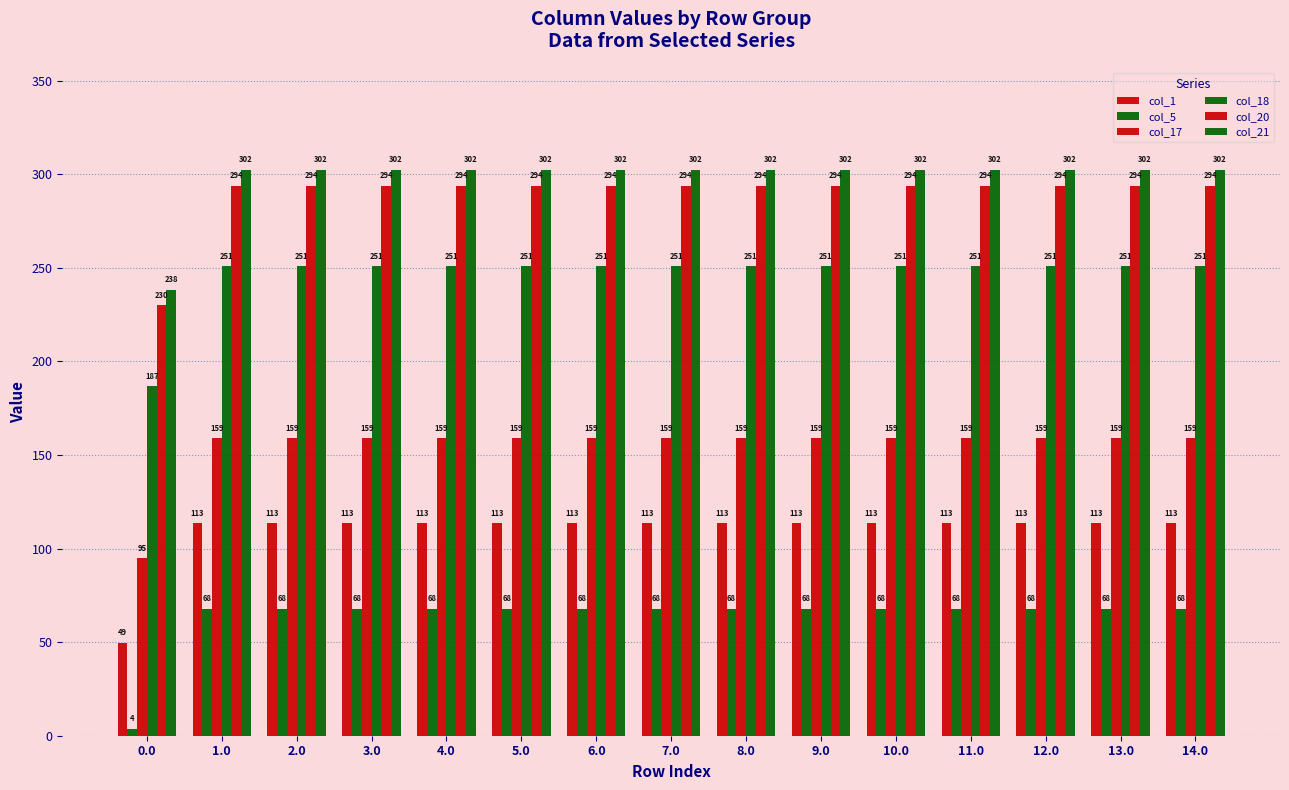

What is the value of the col_1 bar at the 6th from the left?

113.5